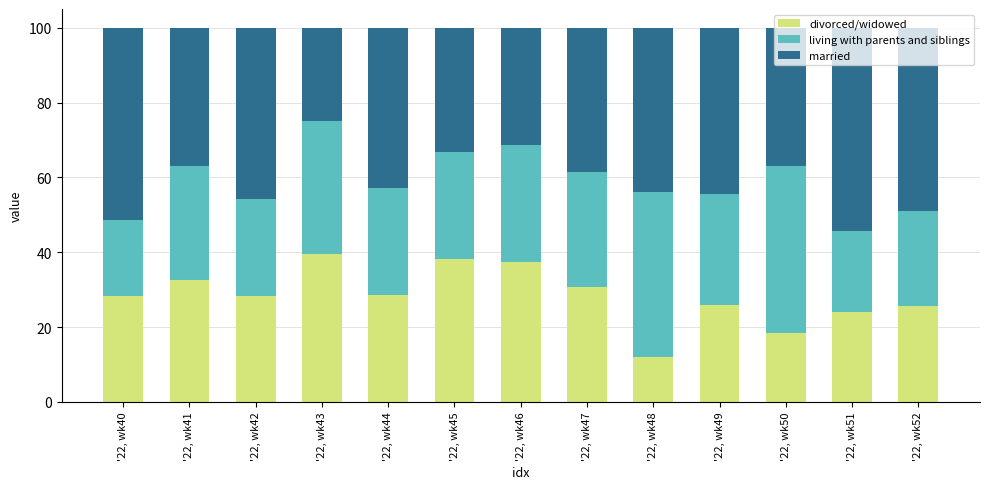

Is it true that divorced/widowed equals 12.0 at '22, wk48?

True